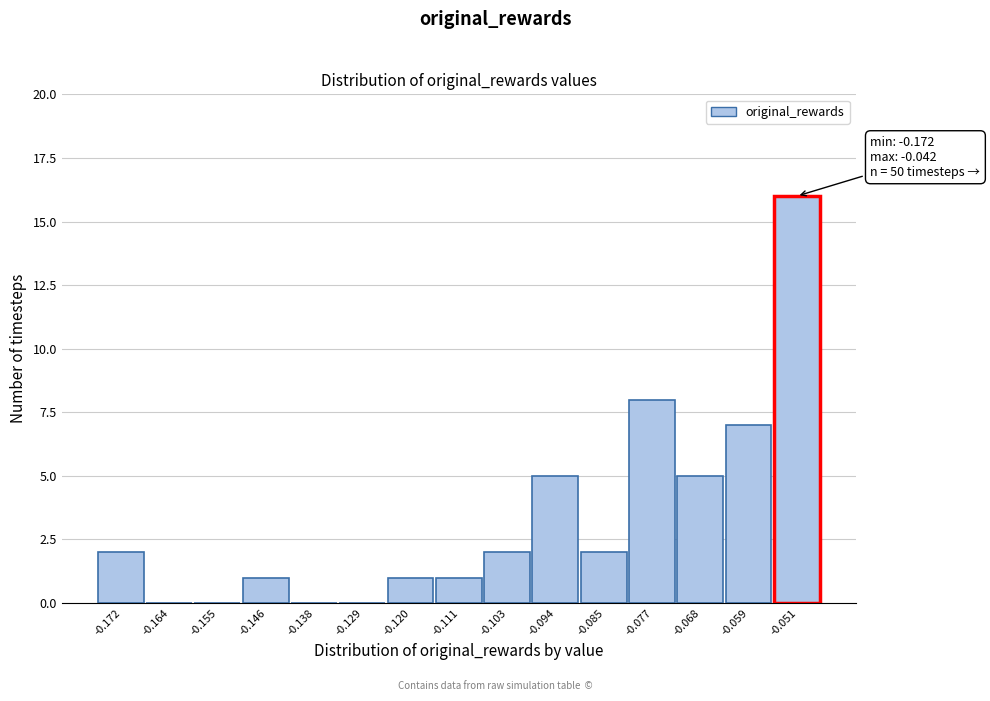

Reading left to right, what are all the values shown in this chart?

-0.172=2	-0.164=0	-0.155=0	-0.146=1	-0.138=0	-0.129=0	-0.120=1	-0.111=1	-0.103=2	-0.094=5	-0.085=2	-0.077=8	-0.068=5	-0.059=7	-0.051=16